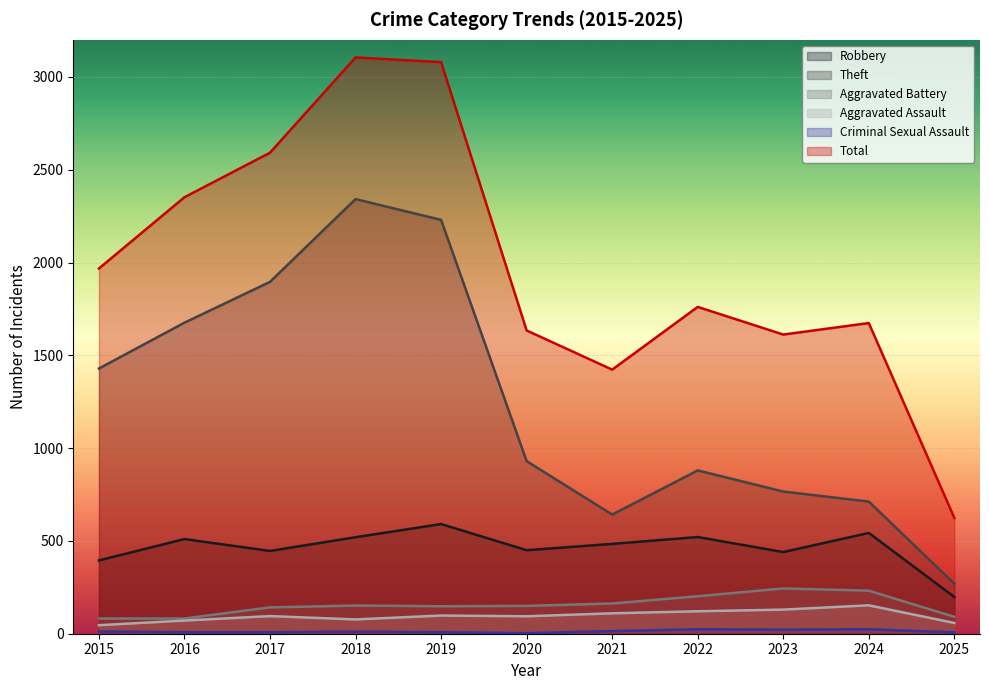

True or false: Total and Theft intersect in this chart.

False